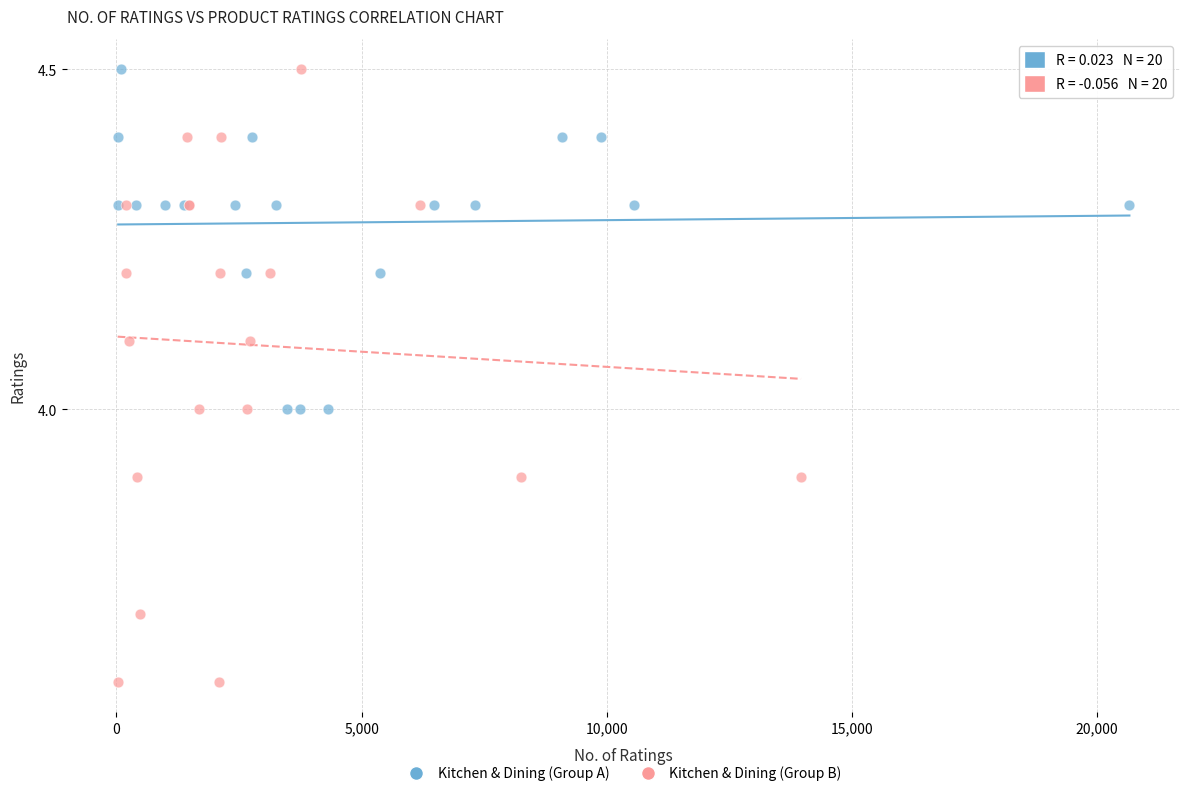

Which series has the largest Y range (max minus min)?

Kitchen & Dining (Group B)